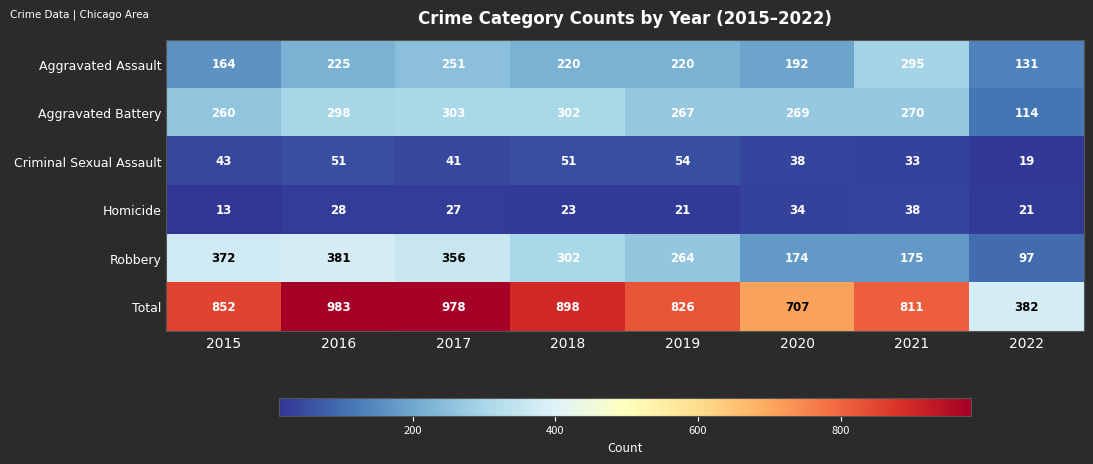

What is the total value across all series at 2022?

764